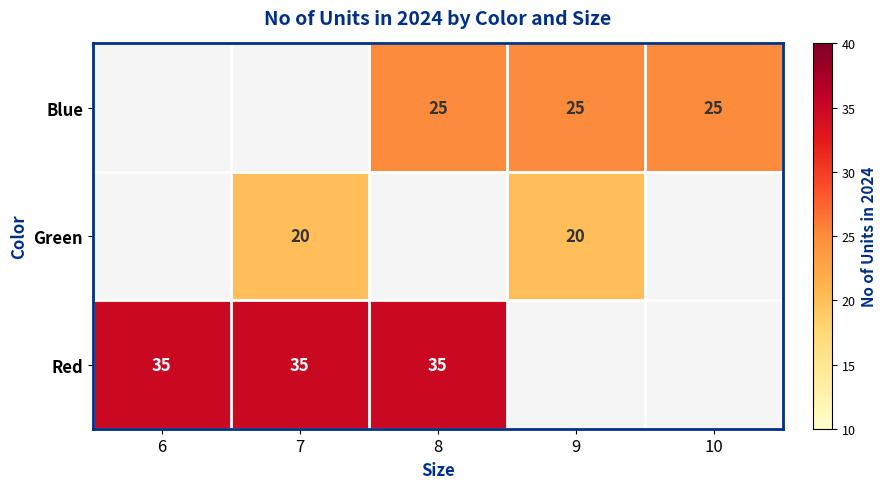

How many series are shown in this chart?

3